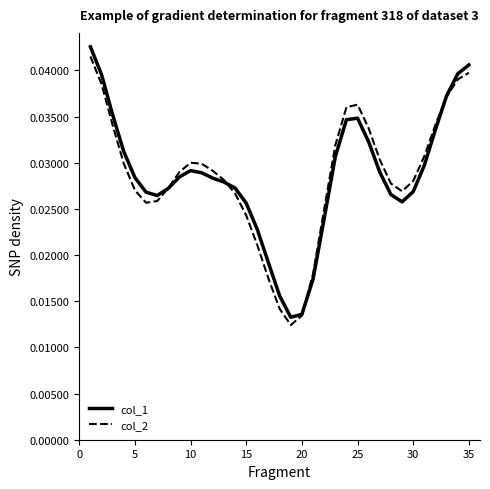

Which series has the widest spread of values?

col_1